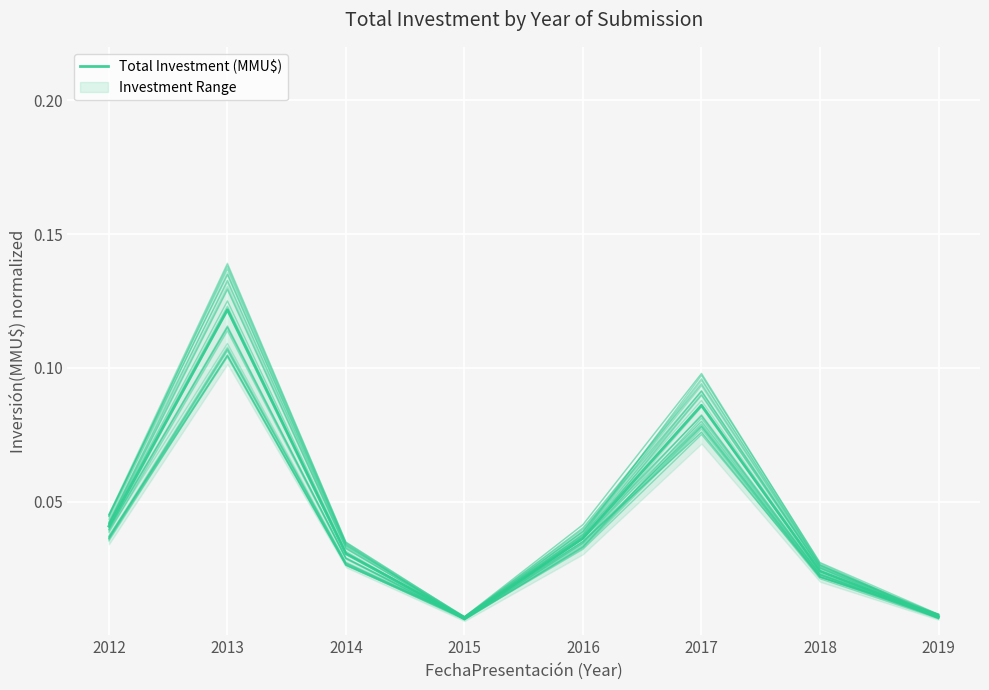

How many interior local valleys (lower than both neighbors) does the data have?

1